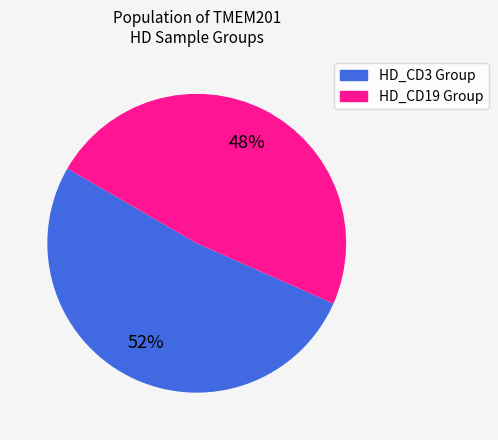

Is there any slice that represents more than half of the pie?

Yes